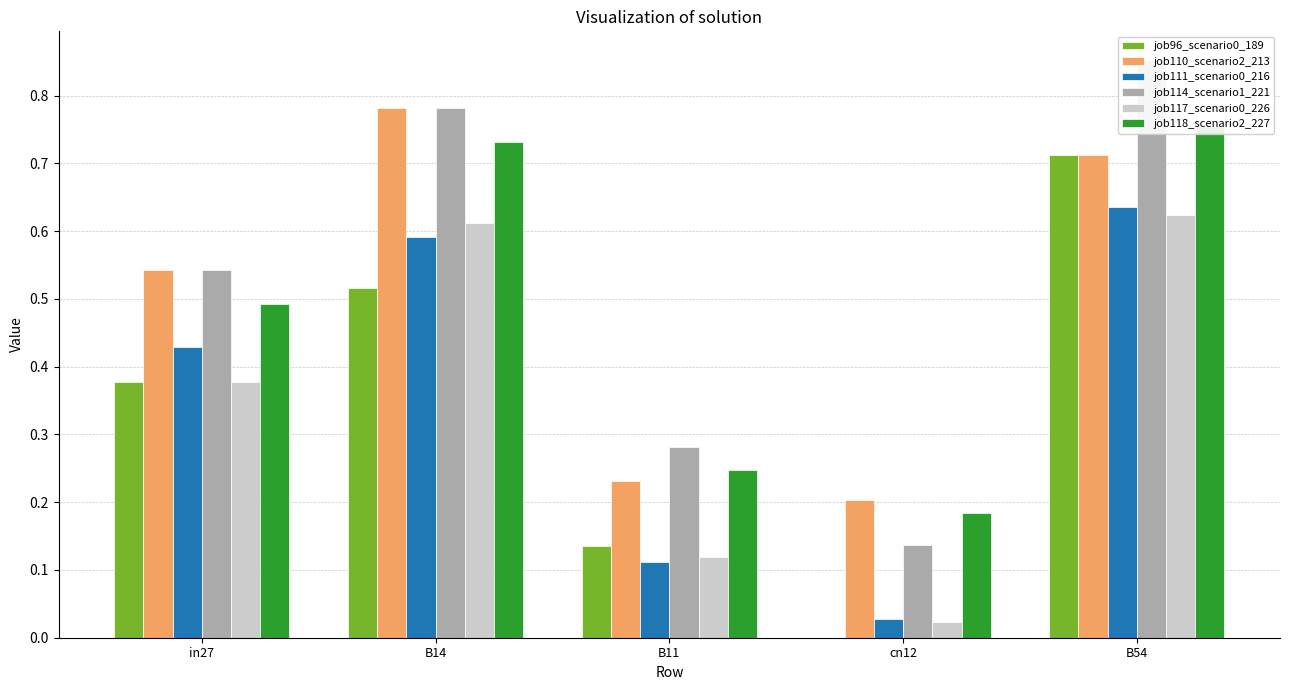

True or false: job110_scenario2_213 has a value of 0.7 at B54.

True